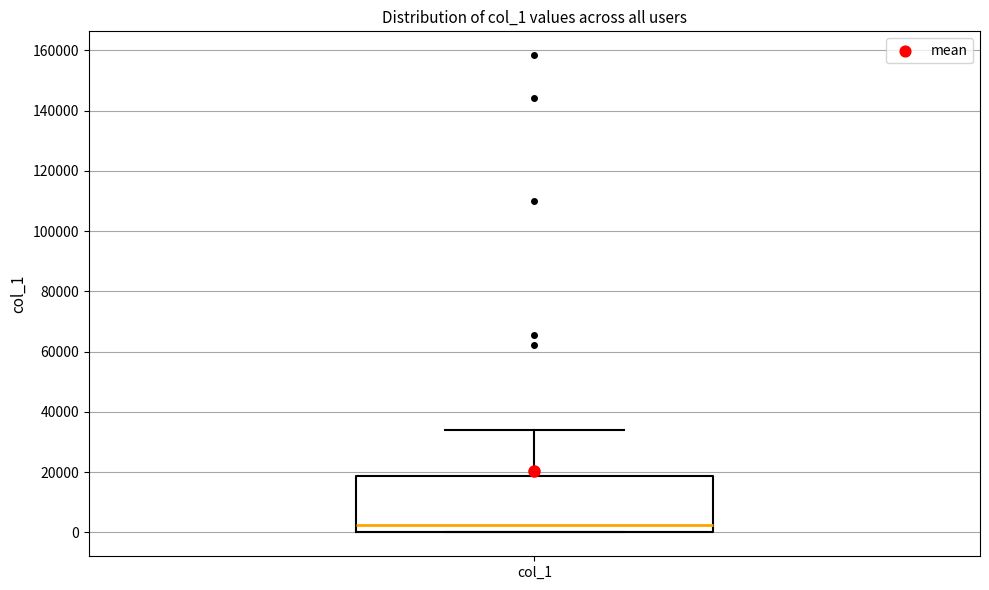

Where is the lower edge of the box for col_1 on the y-axis? The values are not printed on the chart, so give them approximately, as read against the axis.

0